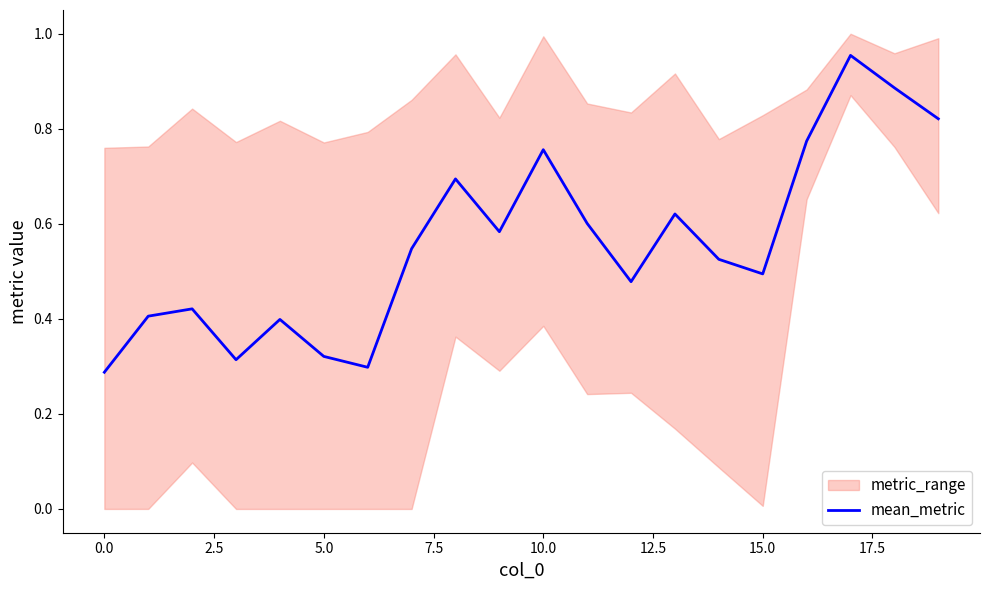

Between 13 and 17, which is larger?

17